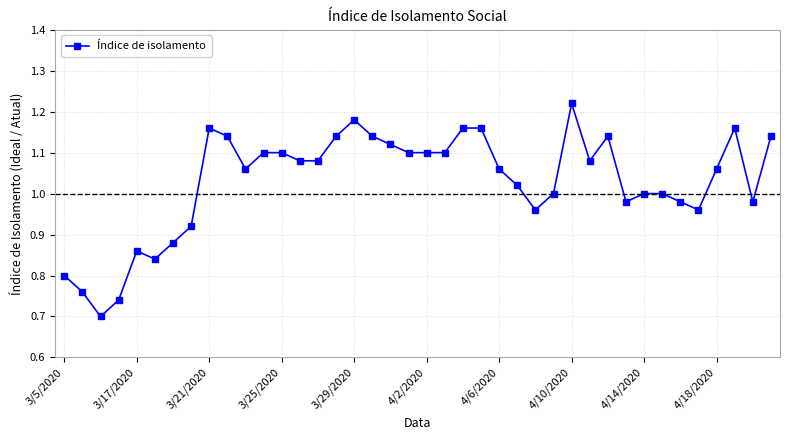

True or false: there are more than 0 points higher than both neighbors.

True